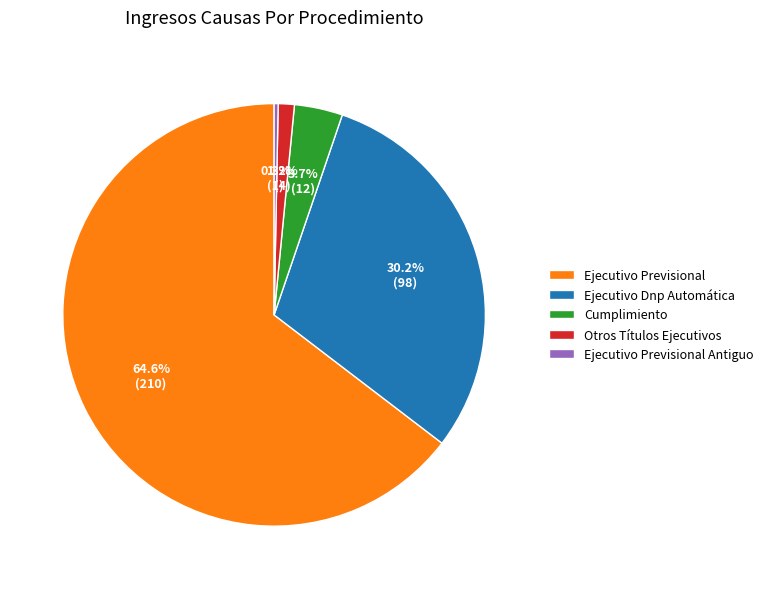

Is Ejecutivo Previsional Antiguo the majority of the pie?

No